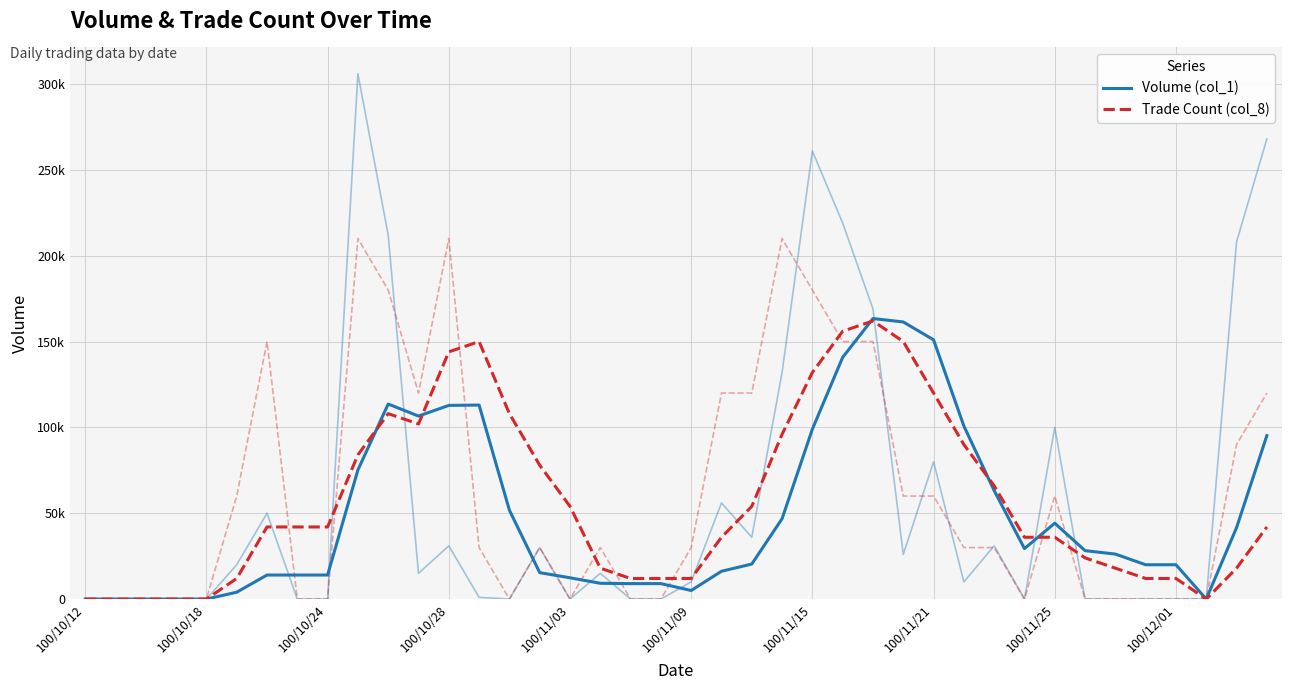

What is the average value of the Trade Count (col_8) series?

57000